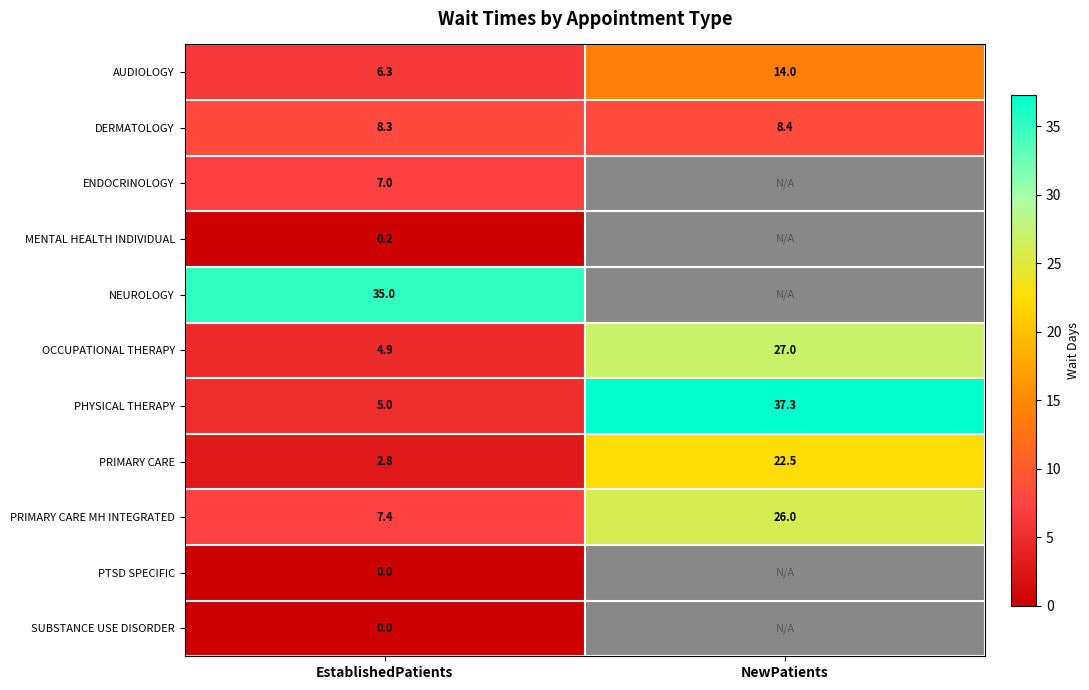

The value of ENDOCRINOLOGY at EstablishedPatients is 12.5. True or false?

False